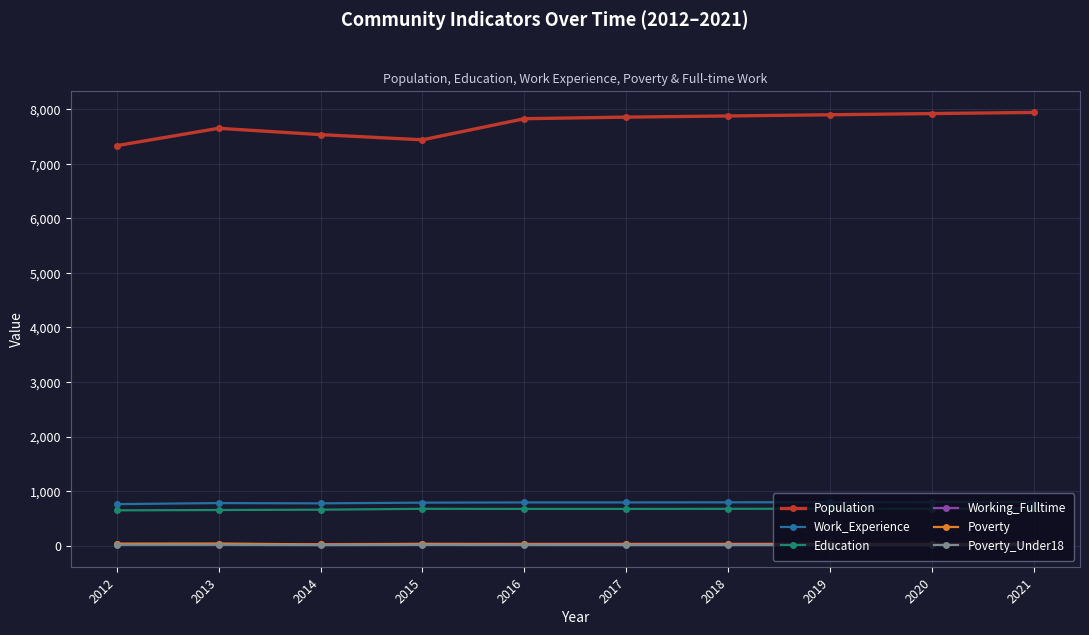

Which series has the widest spread of values?

Population